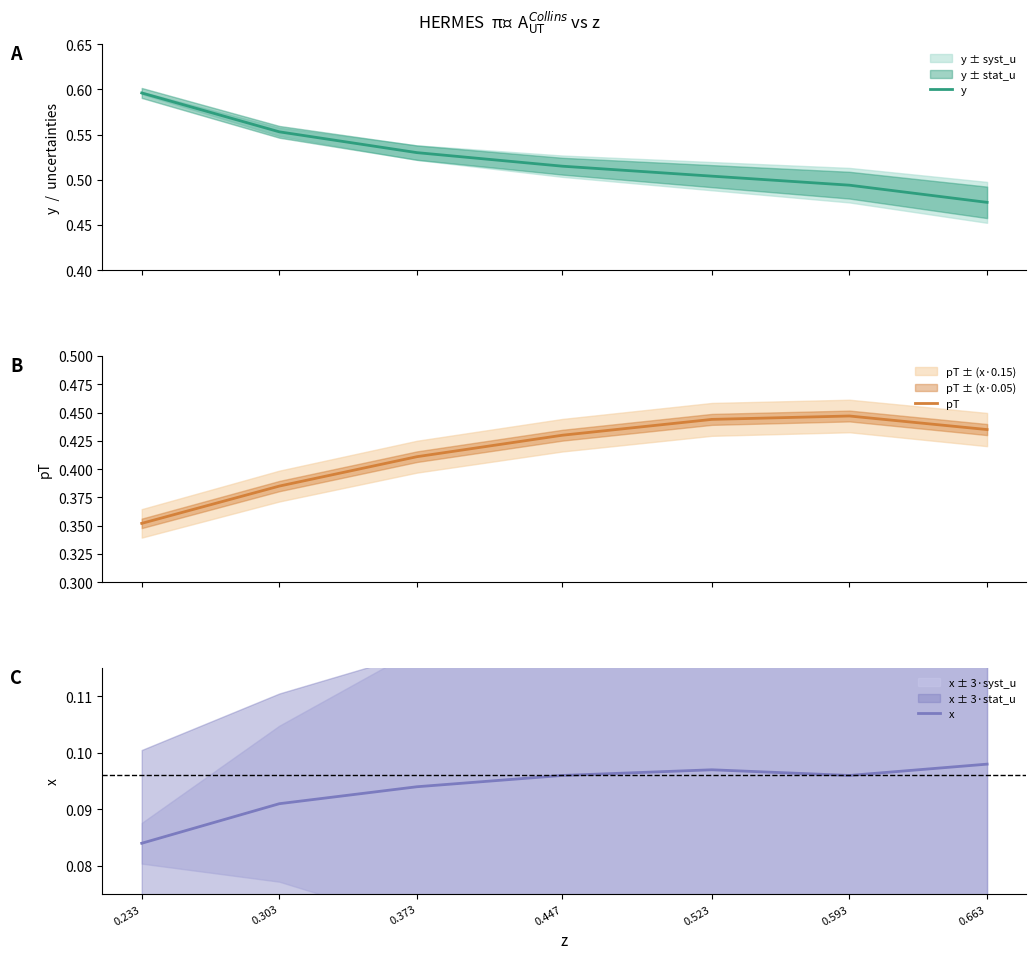

True or false: y has more than 1 points higher than both neighbors.

False